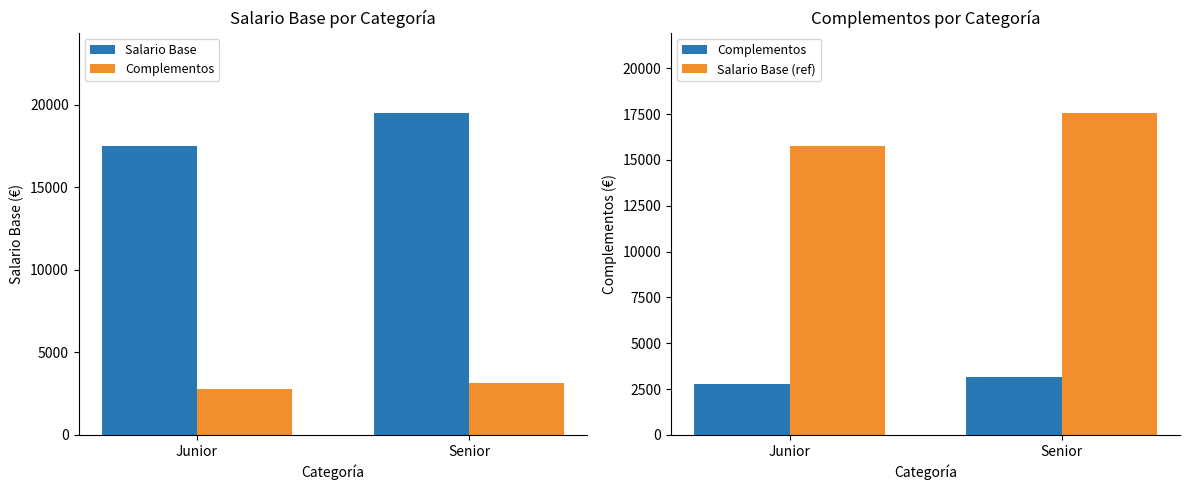

At which label is Salario Base closest to 18500?

Junior